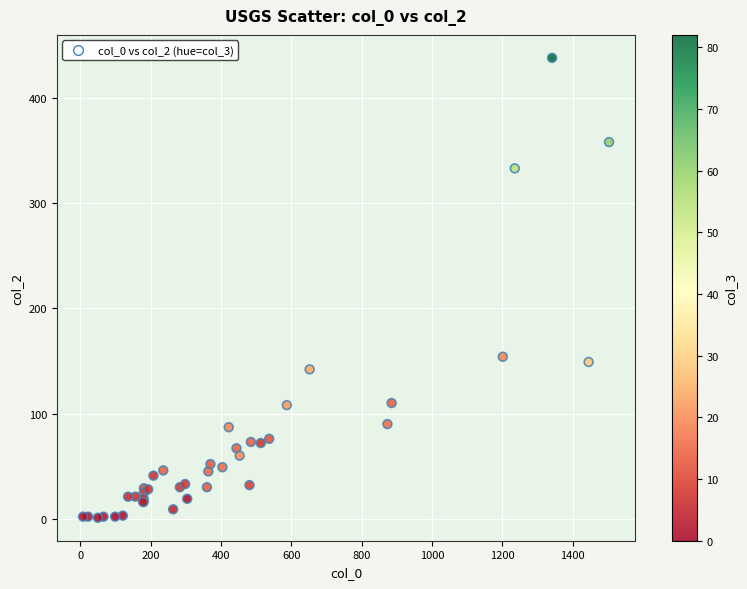

What Y value in the scatter plot is closest to 219?

154